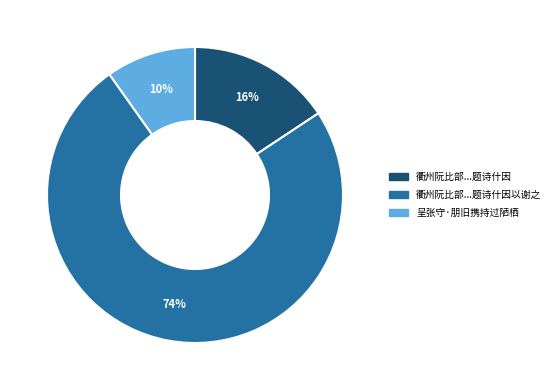

Is it true that 衢州阮比部...题诗什因 is 29% of the pie?

False